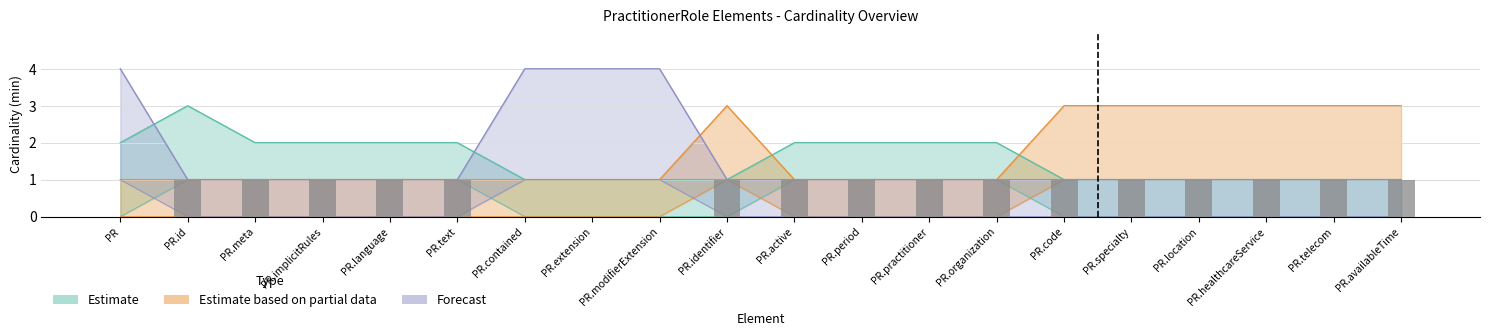

The Estimate series shows 1 at PR.active. True or false?

False